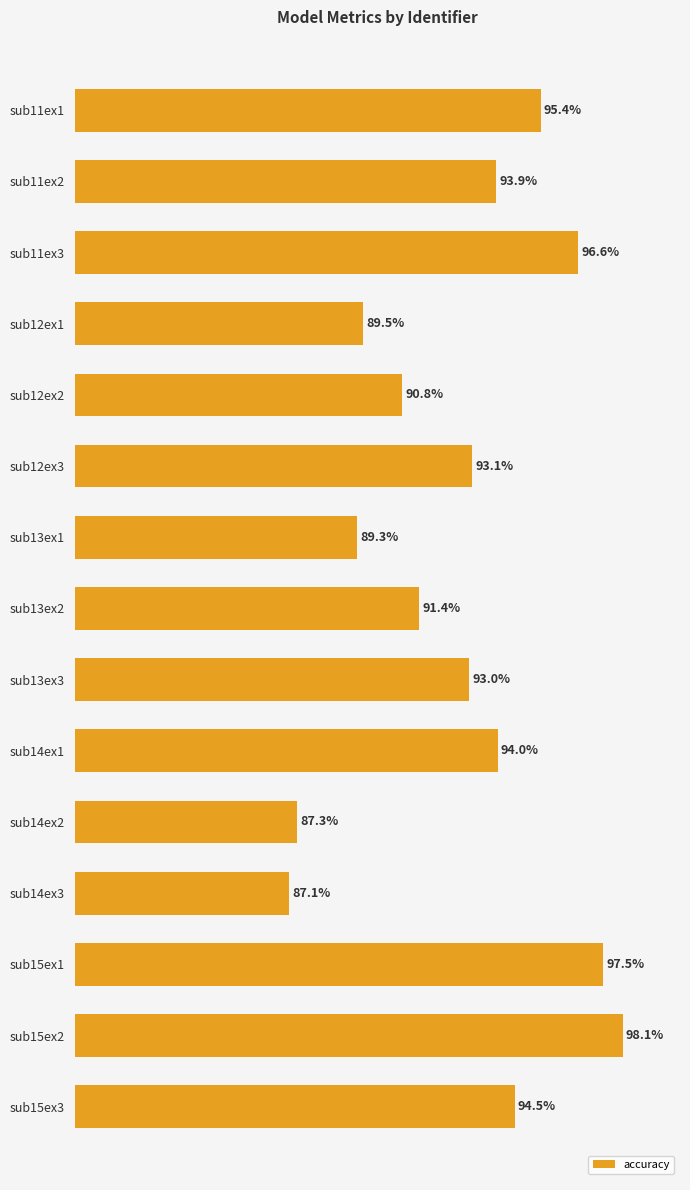

Rank the categories by value from highest to lowest.

sub15ex2, sub15ex1, sub11ex3, sub11ex1, sub15ex3, sub14ex1, sub11ex2, sub12ex3, sub13ex3, sub13ex2, sub12ex2, sub12ex1, sub13ex1, sub14ex2, sub14ex3